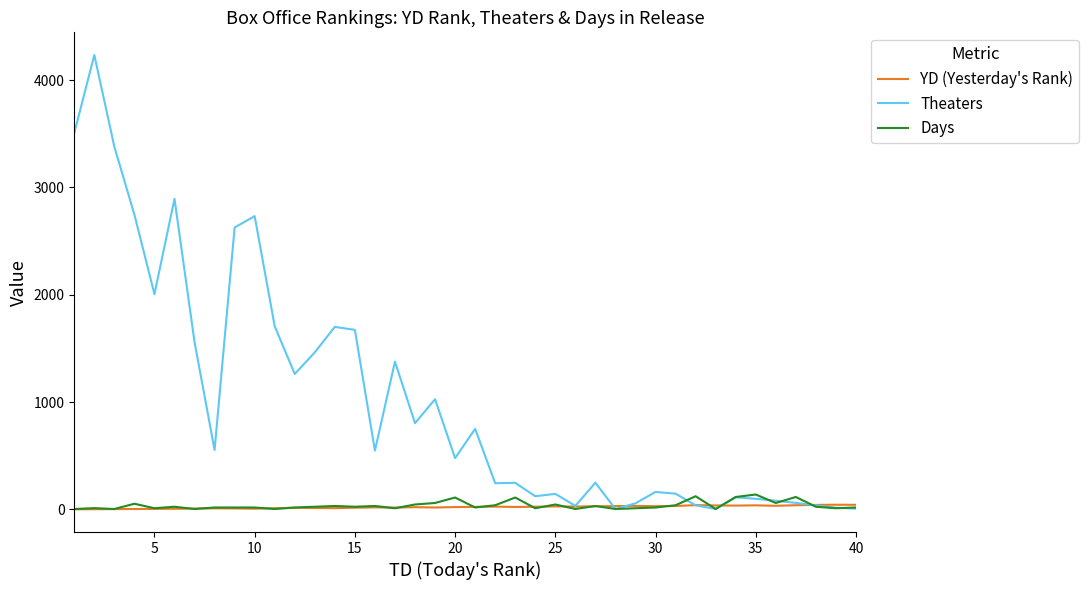

What is the maximum value shown in the chart?

4234